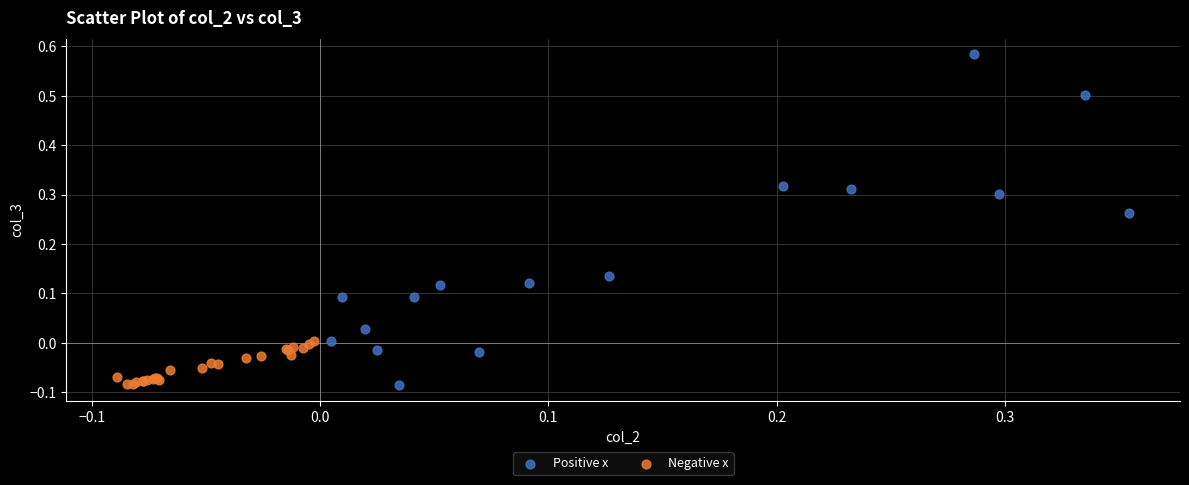

Which series reaches the maximum Y coordinate?

Positive x